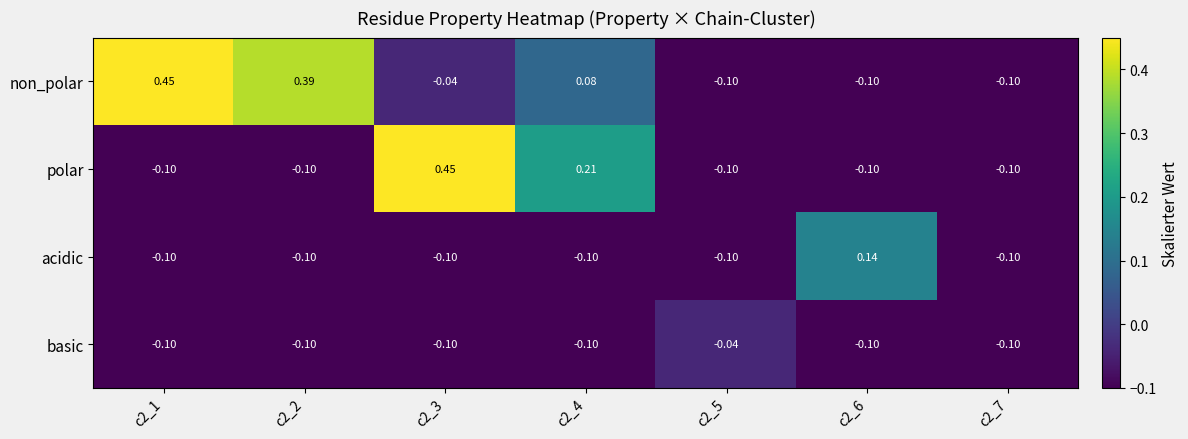

Which series changed the most between c2_1 and c2_7?

non_polar